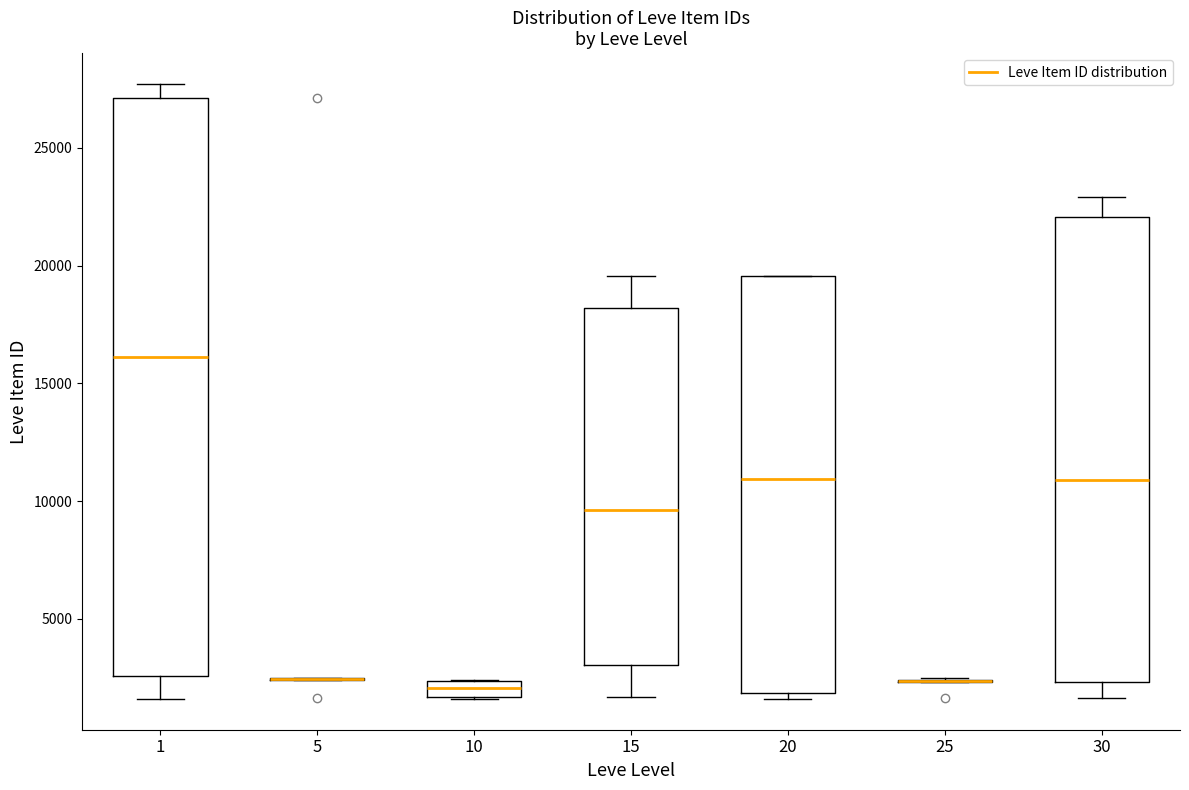

Where is the lower edge of the box at x = 30 on the y-axis? The values are not printed on the chart, so give them approximately, as read against the axis.

2500